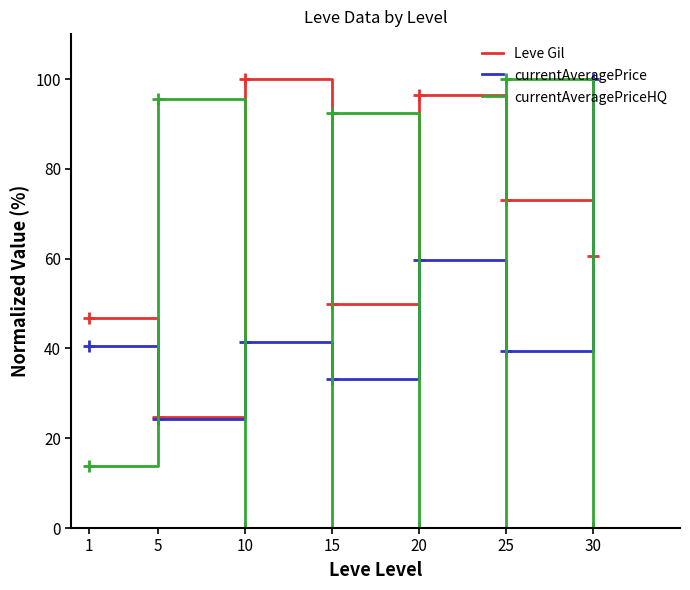

Which series ends up on top after the final intersection of Leve Gil and currentAveragePrice?

currentAveragePrice